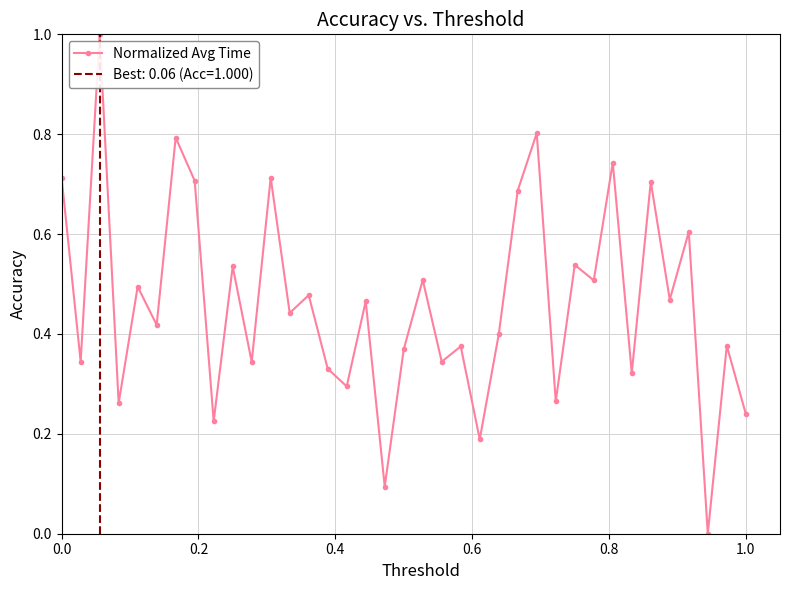

Does the chart display data point markers on the line(s)?

Yes